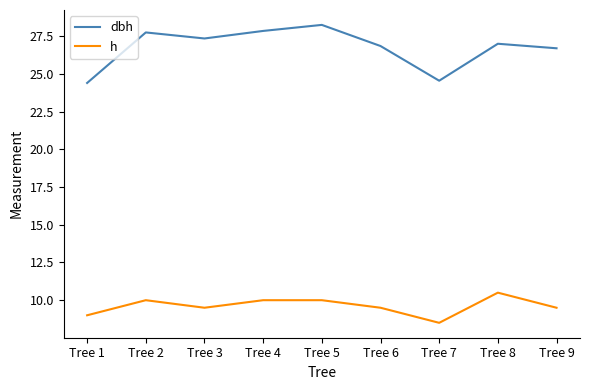

At which category does the chart reach its peak across all series?

Tree 5